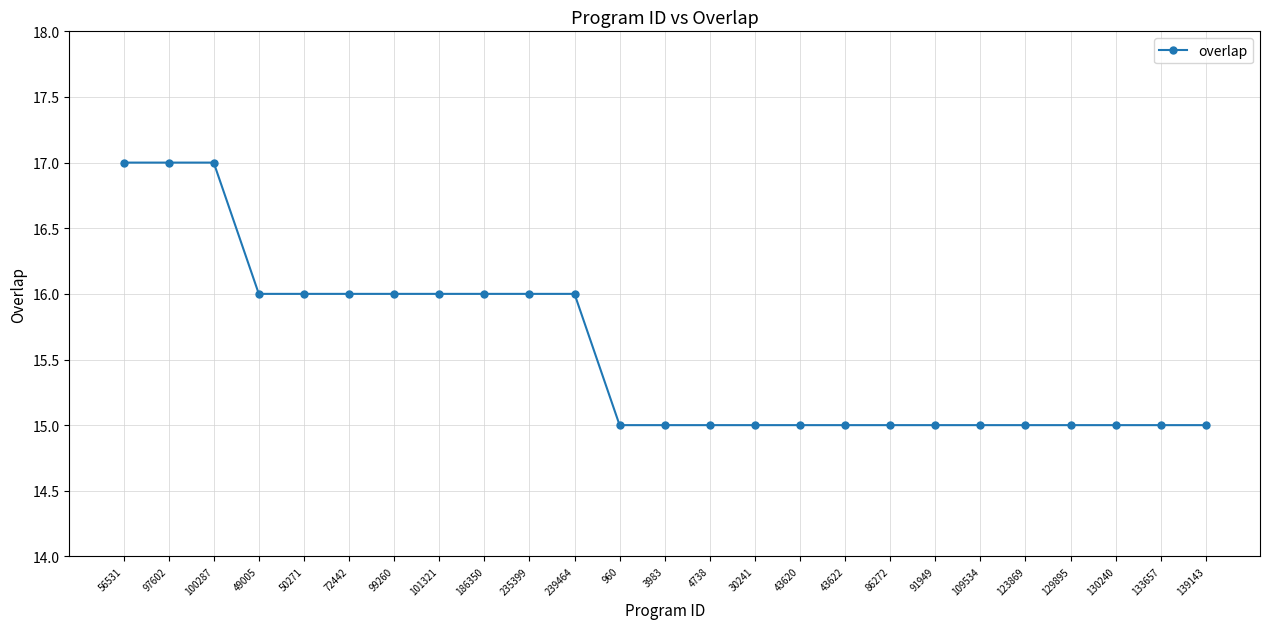

Approximately how many times larger is the value at 133657 compared to 56531?

0.9